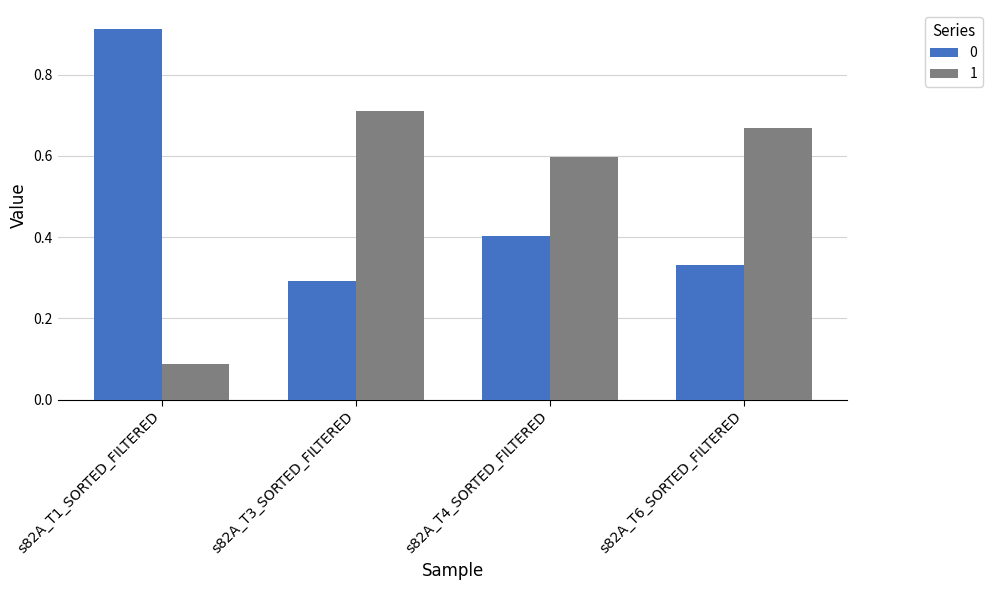

Which category has the lowest value in the 1 series?

s82A_T1_SORTED_FILTERED